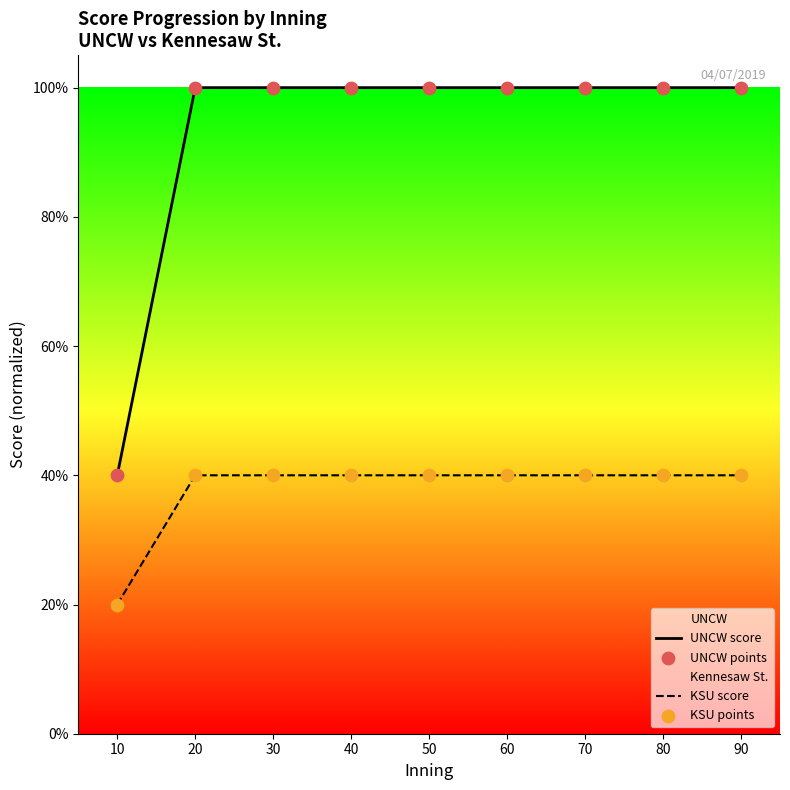

Which series has the largest total across all categories?

UNCW score